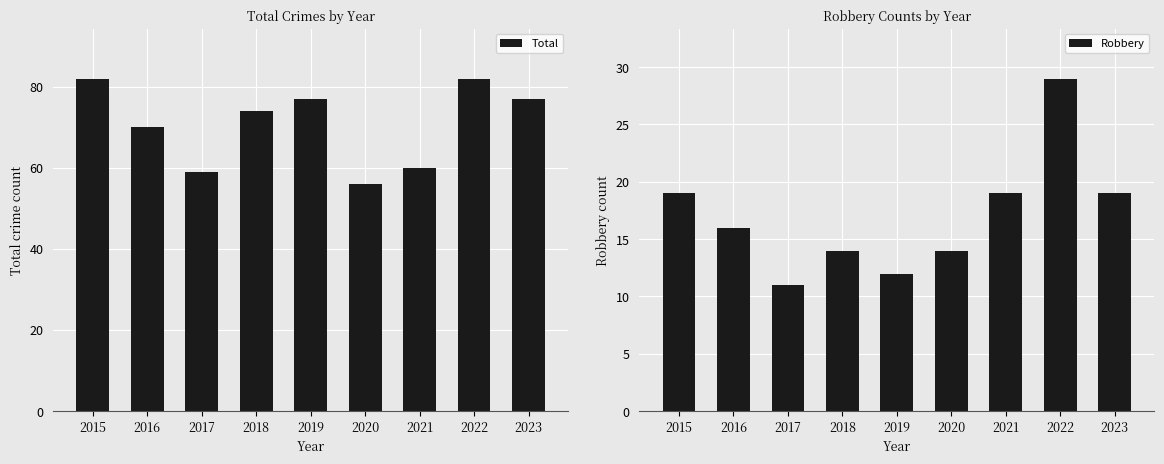

What are all the series names shown in the legend?

Total, Robbery